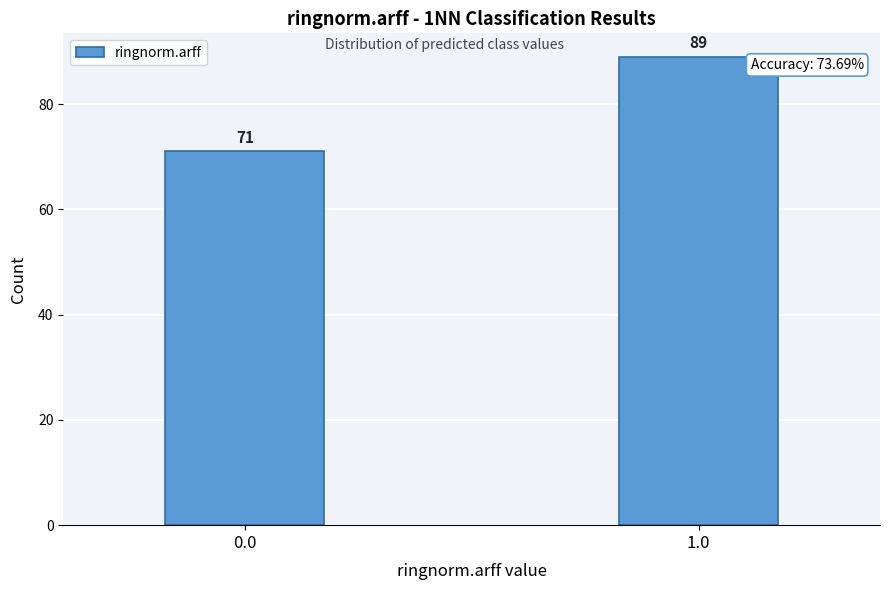

Reading left to right, what are all the values shown in this chart?

71	89